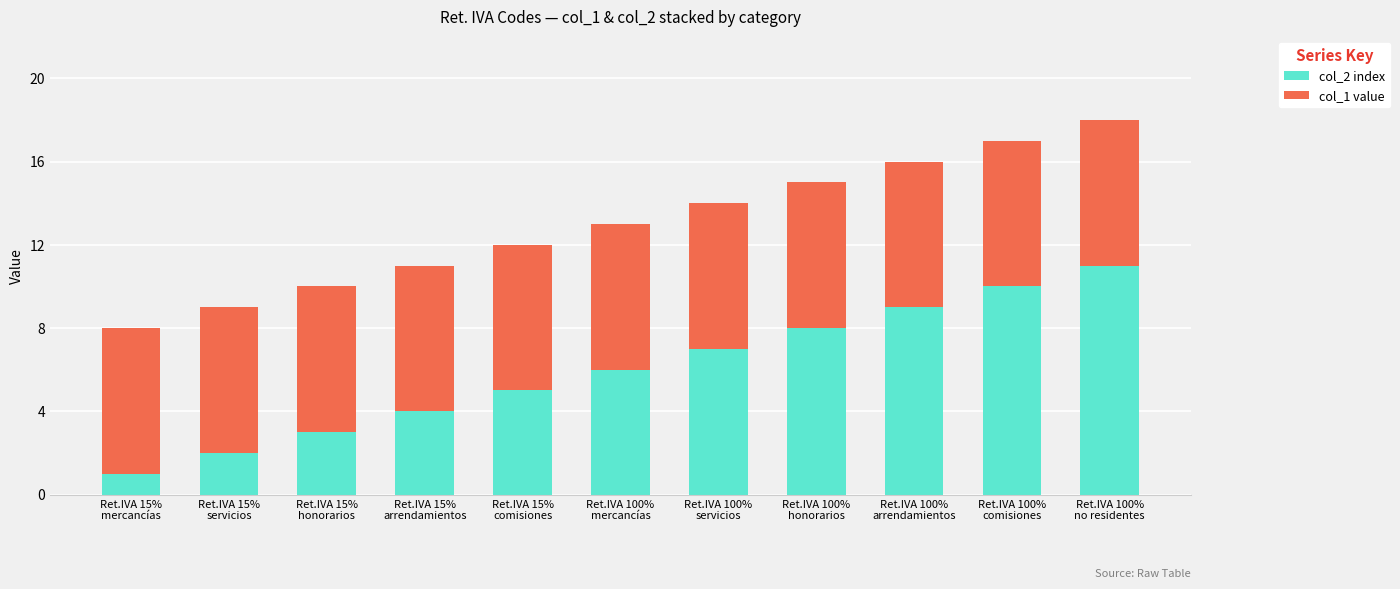

How many bars are there in total?

11